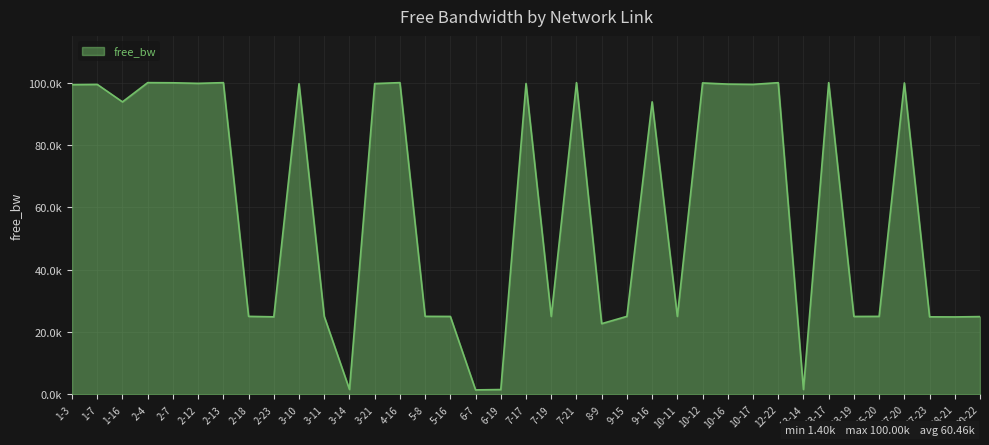

The chart shows a value of 21931.1 at 10-17. True or false?

False